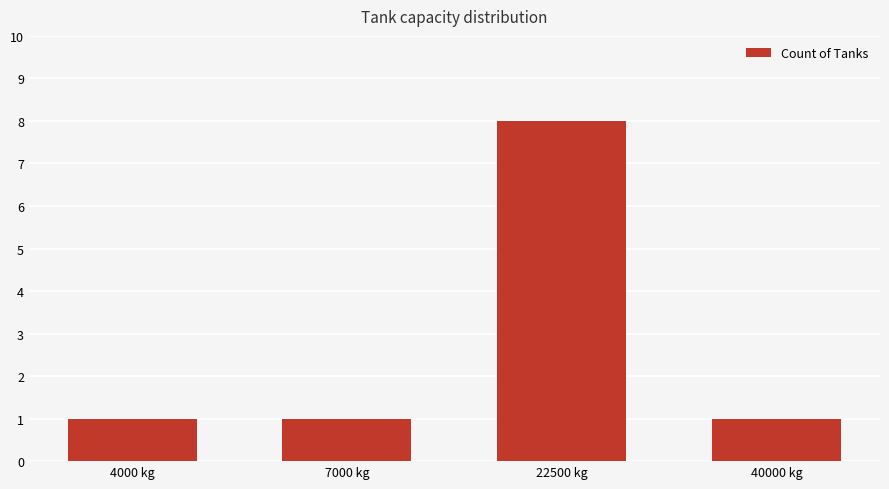

What is the change in value from 22500 kg to 40000 kg?

-7